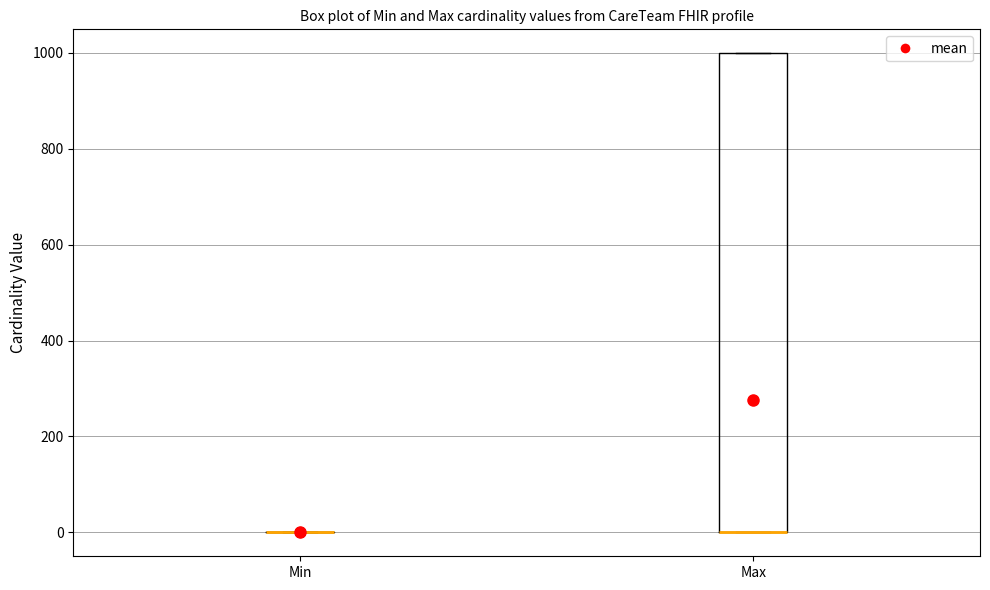

Reading left to right, transcribe this box plot: for each box, give where its median line is, the range the box spans, and where its two whiskers end, as read against the y-axis. The values are not printed on the chart, so give them approximately, as read against the axis.

Min: box collapsed to a line at 0, whiskers 0 to 0
Max: median 0 (drawn on the box's lower edge), box 0 to 1000, whiskers 0 to 1000